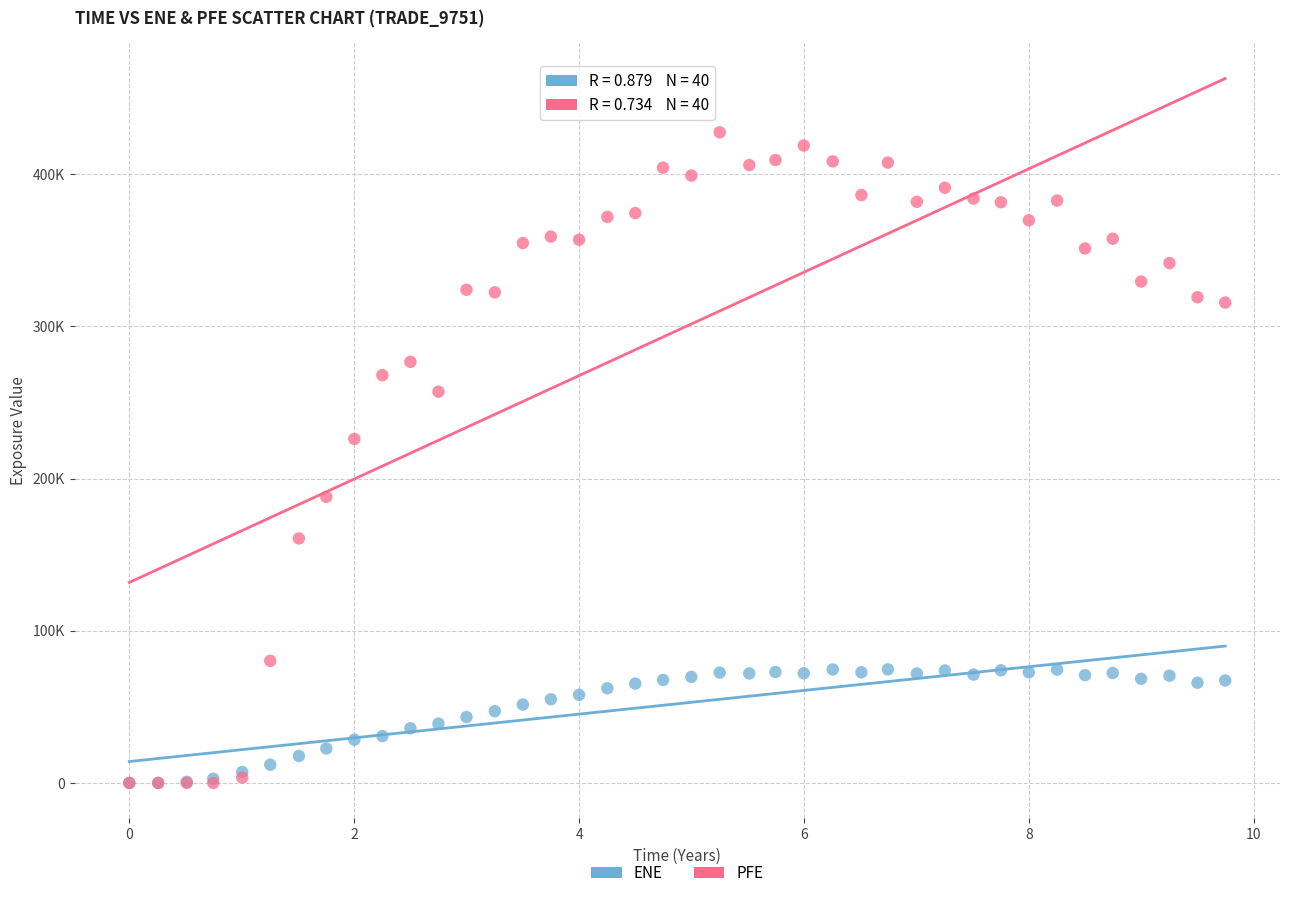

What are all the series names shown in the legend?

ENE, PFE